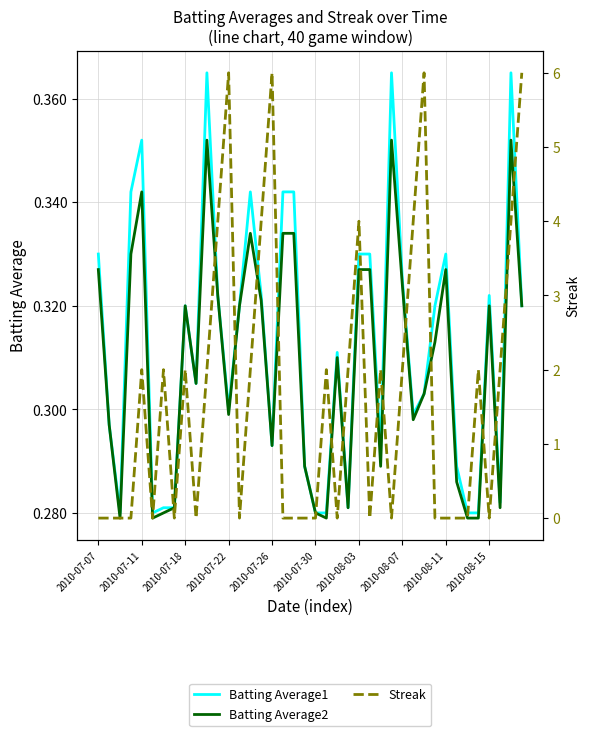

What is the maximum value for Batting Average2?

0.4